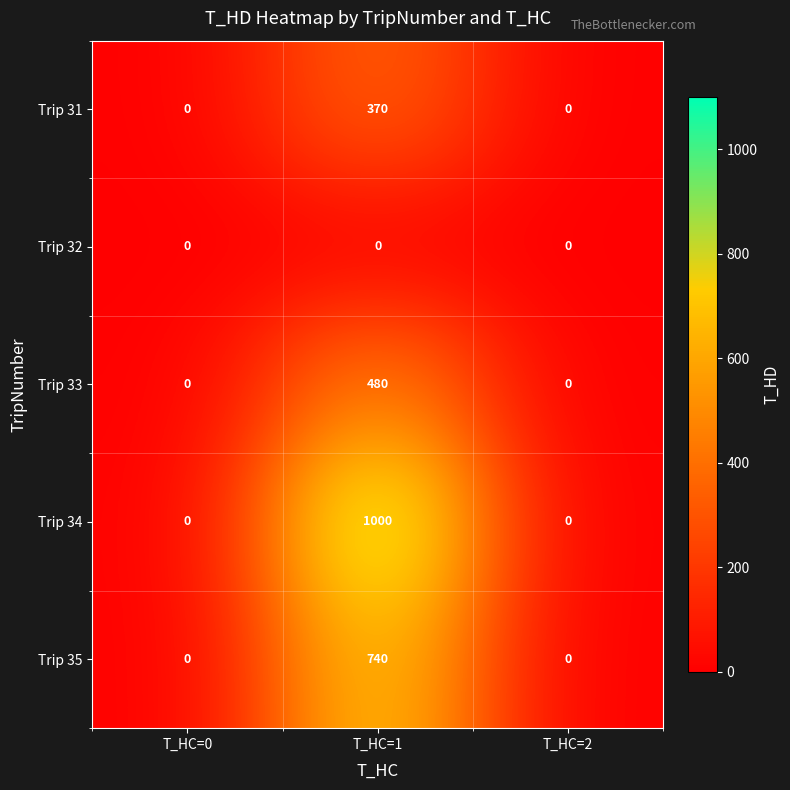

Which label corresponds to the largest value in the chart?

T_HC=1